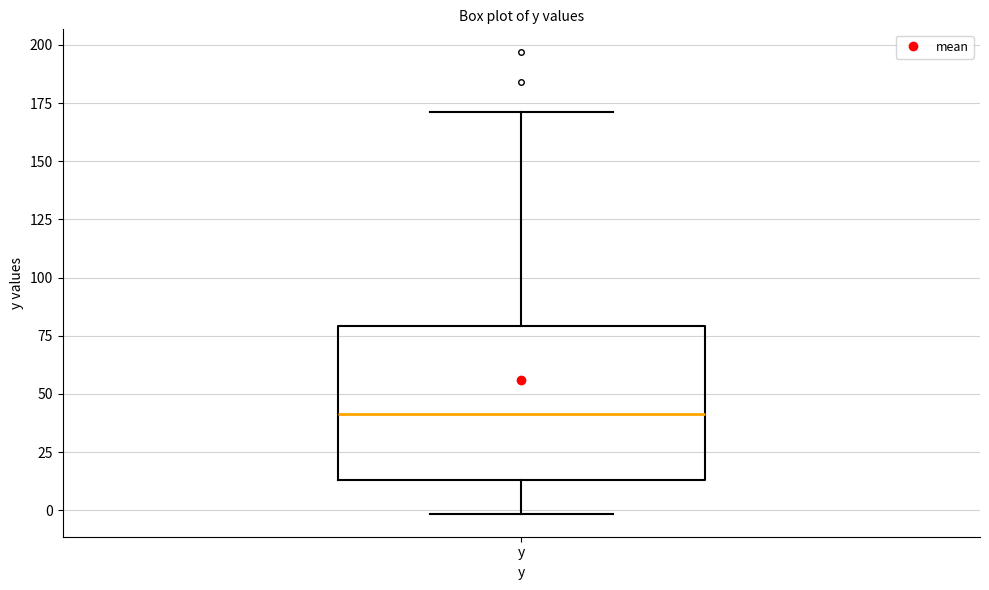

Read this box plot against the y-axis: the position of the median line, the range covered by the box, and the ends of both whiskers. The values are not printed on the chart, so give them approximately, as read against the axis.

median 40, box 15 to 80, whiskers 0 to 170